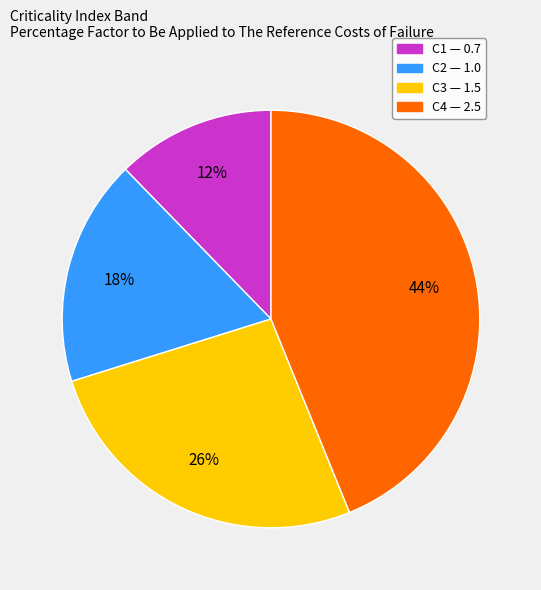

Which slice is the largest?

C4